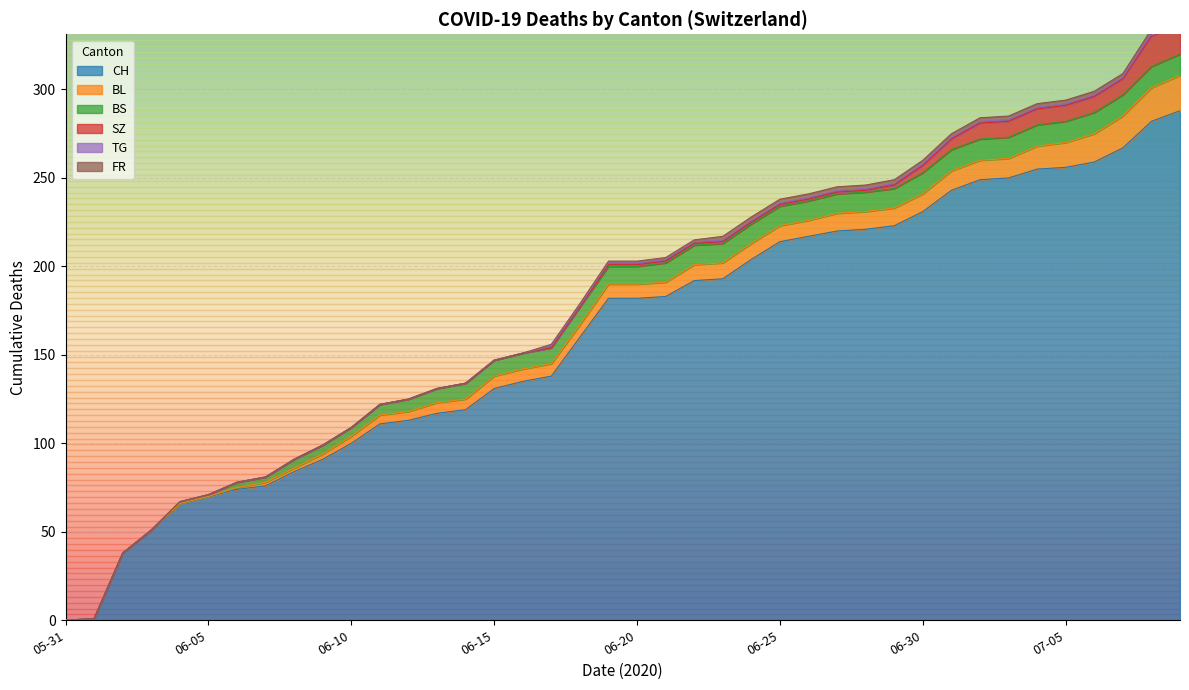

Reading left to right, list all the values displayed in this chart.

CH: 2020-05-31=0	2020-06-01=1	2020-06-02=38	2020-06-03=51	2020-06-04=66	2020-06-05=70	2020-06-06=74	2020-06-07=76	2020-06-08=84	2020-06-09=91	2020-06-10=100	2020-06-11=111	2020-06-12=113	2020-06-13=117	2020-06-14=119	2020-06-15=131	2020-06-16=135	2020-06-17=138	2020-06-18=160	2020-06-19=182	2020-06-20=182	2020-06-21=183	2020-06-22=192	2020-06-23=193	2020-06-24=204	2020-06-25=214	2020-06-26=217	2020-06-27=220	2020-06-28=221	2020-06-29=223	2020-06-30=231	2020-07-01=243	2020-07-02=249	2020-07-03=250	2020-07-04=255	2020-07-05=256	2020-07-06=259	2020-07-07=267	2020-07-08=282	2020-07-09=288
BL: 2020-05-31=0	2020-06-01=0	2020-06-02=0	2020-06-03=0	2020-06-04=0	2020-06-05=0	2020-06-06=1	2020-06-07=2	2020-06-08=2	2020-06-09=3	2020-06-10=4	2020-06-11=5	2020-06-12=5	2020-06-13=6	2020-06-14=6	2020-06-15=7	2020-06-16=7	2020-06-17=7	2020-06-18=7	2020-06-19=8	2020-06-20=8	2020-06-21=8	2020-06-22=9	2020-06-23=9	2020-06-24=9	2020-06-25=9	2020-06-26=9	2020-06-27=10	2020-06-28=10	2020-06-29=10	2020-06-30=10	2020-07-01=11	2020-07-02=11	2020-07-03=11	2020-07-04=13	2020-07-05=14	2020-07-06=16	2020-07-07=18	2020-07-08=19	2020-07-09=20
BS: 2020-05-31=0	2020-06-01=0	2020-06-02=0	2020-06-03=0	2020-06-04=1	2020-06-05=1	2020-06-06=3	2020-06-07=3	2020-06-08=5	2020-06-09=5	2020-06-10=5	2020-06-11=6	2020-06-12=7	2020-06-13=8	2020-06-14=9	2020-06-15=9	2020-06-16=9	2020-06-17=9	2020-06-18=10	2020-06-19=10	2020-06-20=10	2020-06-21=11	2020-06-22=11	2020-06-23=11	2020-06-24=11	2020-06-25=11	2020-06-26=11	2020-06-27=11	2020-06-28=11	2020-06-29=11	2020-06-30=12	2020-07-01=12	2020-07-02=12	2020-07-03=12	2020-07-04=12	2020-07-05=12	2020-07-06=12	2020-07-07=12	2020-07-08=12	2020-07-09=12
SZ: 2020-05-31=0	2020-06-01=0	2020-06-02=0	2020-06-03=0	2020-06-04=0	2020-06-05=0	2020-06-06=0	2020-06-07=0	2020-06-08=0	2020-06-09=0	2020-06-10=0	2020-06-11=0	2020-06-12=0	2020-06-13=0	2020-06-14=0	2020-06-15=0	2020-06-16=0	2020-06-17=0	2020-06-18=0	2020-06-19=1	2020-06-20=1	2020-06-21=1	2020-06-22=1	2020-06-23=1	2020-06-24=1	2020-06-25=1	2020-06-26=1	2020-06-27=1	2020-06-28=1	2020-06-29=2	2020-06-30=4	2020-07-01=6	2020-07-02=9	2020-07-03=9	2020-07-04=9	2020-07-05=9	2020-07-06=9	2020-07-07=9	2020-07-08=17	2020-07-09=17
TG: 2020-05-31=0	2020-06-01=0	2020-06-02=0	2020-06-03=0	2020-06-04=0	2020-06-05=0	2020-06-06=0	2020-06-07=0	2020-06-08=0	2020-06-09=0	2020-06-10=0	2020-06-11=0	2020-06-12=0	2020-06-13=0	2020-06-14=0	2020-06-15=0	2020-06-16=0	2020-06-17=1	2020-06-18=1	2020-06-19=1	2020-06-20=1	2020-06-21=1	2020-06-22=1	2020-06-23=1	2020-06-24=1	2020-06-25=1	2020-06-26=1	2020-06-27=1	2020-06-28=1	2020-06-29=1	2020-06-30=1	2020-07-01=1	2020-07-02=1	2020-07-03=1	2020-07-04=1	2020-07-05=1	2020-07-06=1	2020-07-07=1	2020-07-08=2	2020-07-09=2
FR: 2020-05-31=0	2020-06-01=0	2020-06-02=0	2020-06-03=0	2020-06-04=0	2020-06-05=0	2020-06-06=0	2020-06-07=0	2020-06-08=0	2020-06-09=0	2020-06-10=0	2020-06-11=0	2020-06-12=0	2020-06-13=0	2020-06-14=0	2020-06-15=0	2020-06-16=0	2020-06-17=1	2020-06-18=1	2020-06-19=1	2020-06-20=1	2020-06-21=1	2020-06-22=1	2020-06-23=2	2020-06-24=2	2020-06-25=2	2020-06-26=2	2020-06-27=2	2020-06-28=2	2020-06-29=2	2020-06-30=2	2020-07-01=2	2020-07-02=2	2020-07-03=2	2020-07-04=2	2020-07-05=2	2020-07-06=2	2020-07-07=2	2020-07-08=2	2020-07-09=2